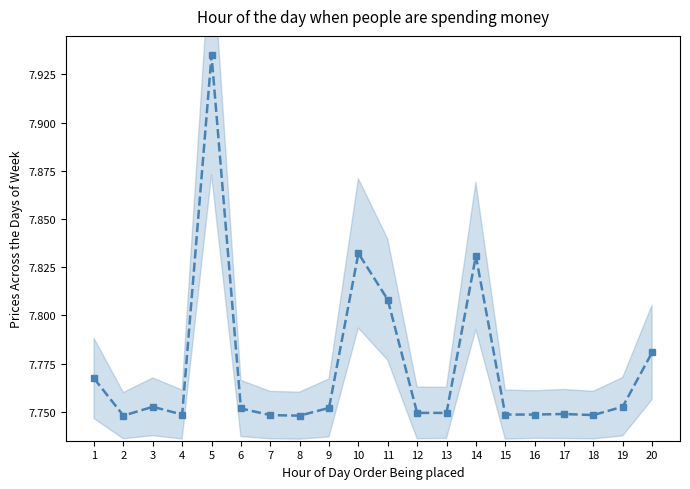

What is the value of the 18th point from the left?

7.7